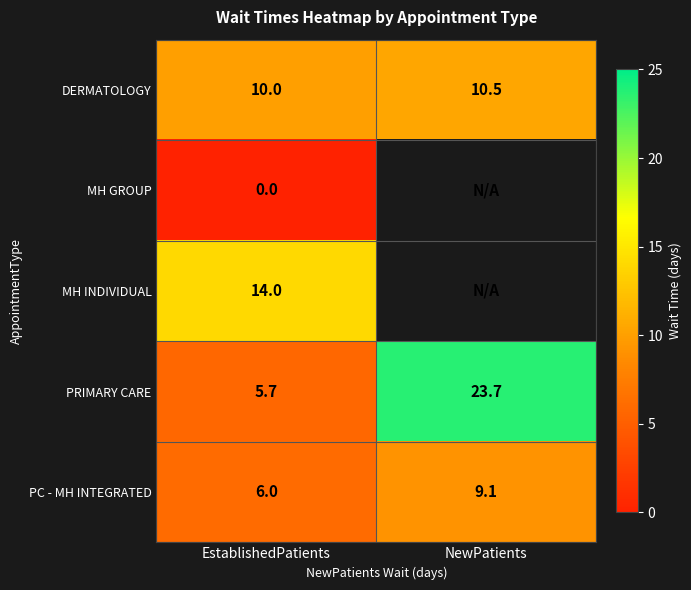

At EstablishedPatients, list the series in order from smallest to largest.

MH GROUP, PRIMARY CARE, PC - MH INTEGRATED, DERMATOLOGY, MH INDIVIDUAL